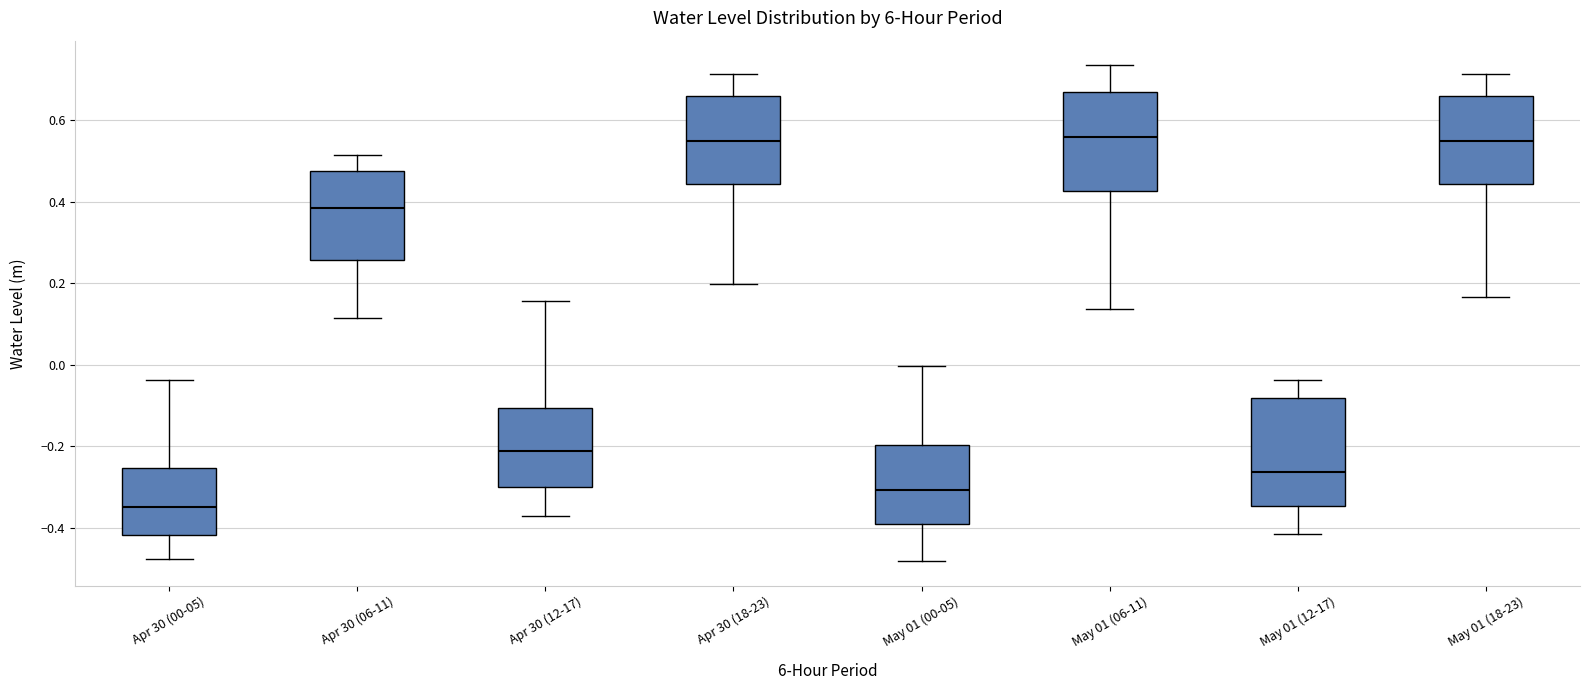

Reading left to right, read every box against the y-axis: the position of its median line, the range the box covers, and the ends of its whiskers. The values are not printed on the chart, so give them approximately, as read against the axis.

Apr 30 (00-05): median -0.36, box -0.42 to -0.26, whiskers -0.48 to -0.04
Apr 30 (06-11): median 0.38, box 0.26 to 0.48, whiskers 0.12 to 0.52
Apr 30 (12-17): median -0.22, box -0.30 to -0.10, whiskers -0.38 to 0.16
Apr 30 (18-23): median 0.54, box 0.44 to 0.66, whiskers 0.20 to 0.72
May 01 (00-05): median -0.30, box -0.40 to -0.20, whiskers -0.48 to 0.00
May 01 (06-11): median 0.56, box 0.42 to 0.66, whiskers 0.14 to 0.74
May 01 (12-17): median -0.26, box -0.34 to -0.08, whiskers -0.42 to -0.04
May 01 (18-23): median 0.54, box 0.44 to 0.66, whiskers 0.16 to 0.72